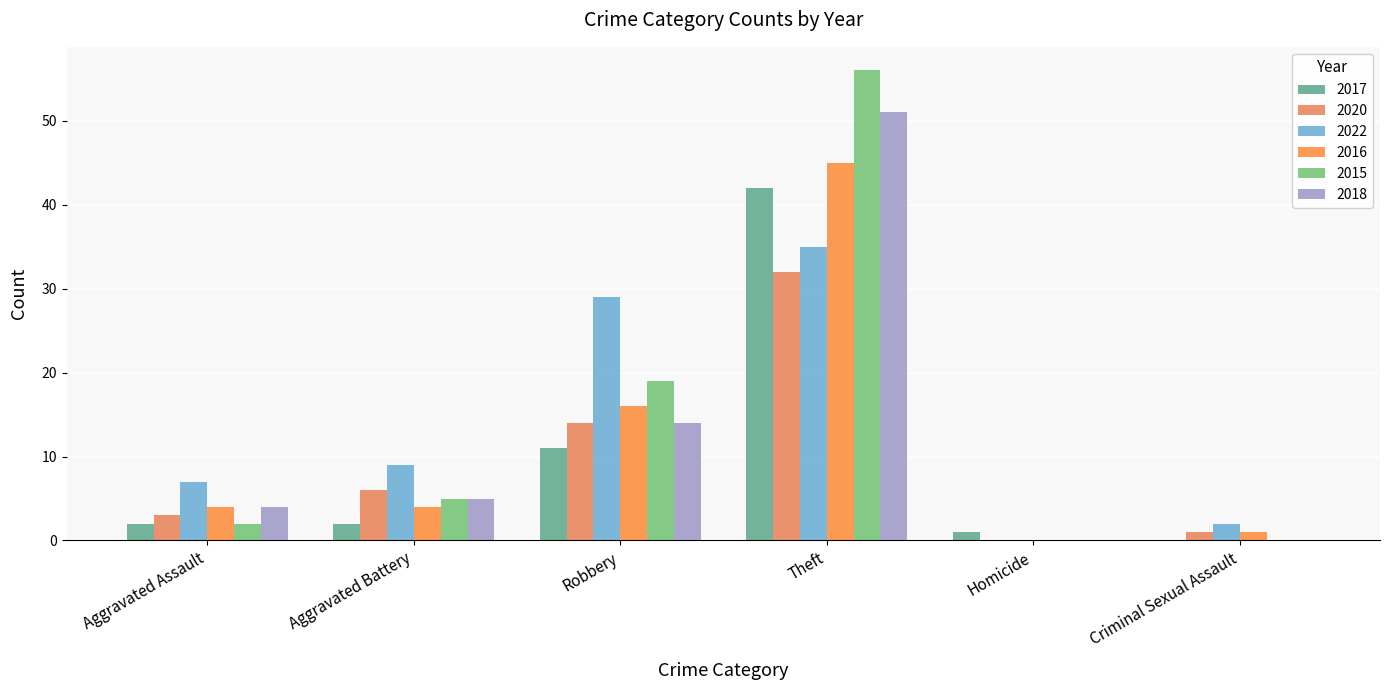

Where is 2016 nearest to the value 22?

Robbery